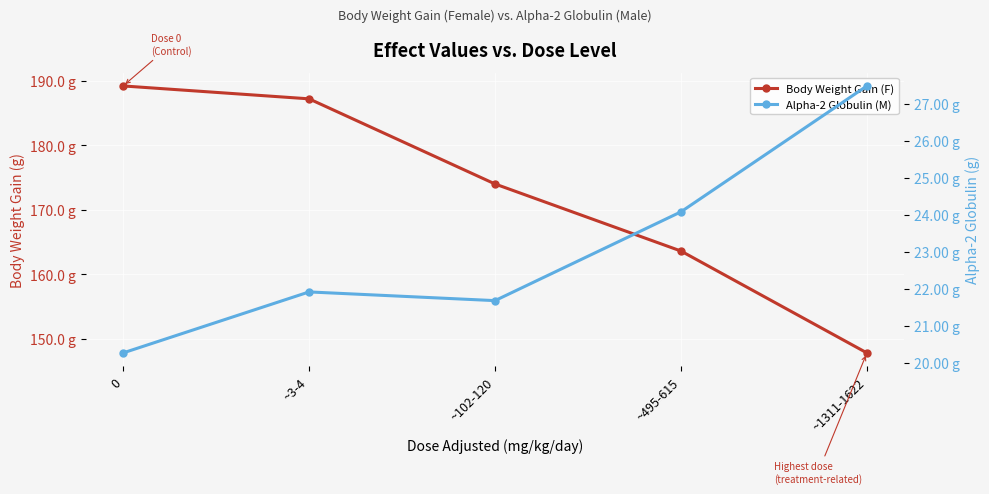

How many lines are shown in the chart?

2